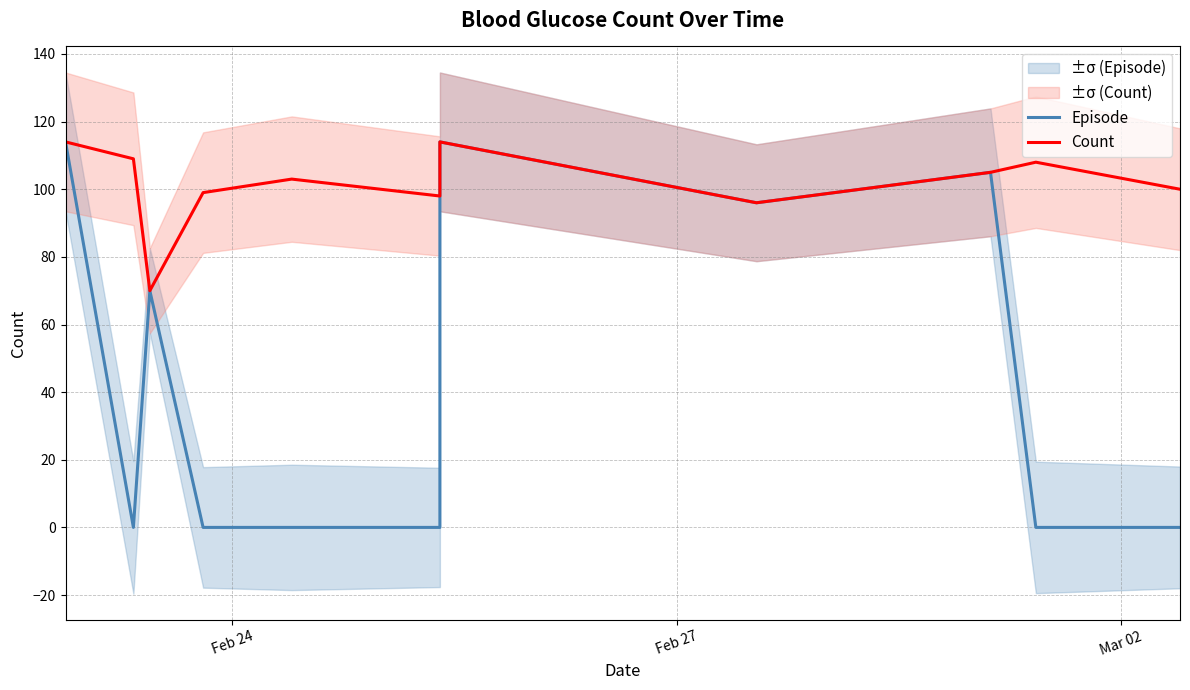

What is the difference between the maximum and minimum values in the Episode series?

114